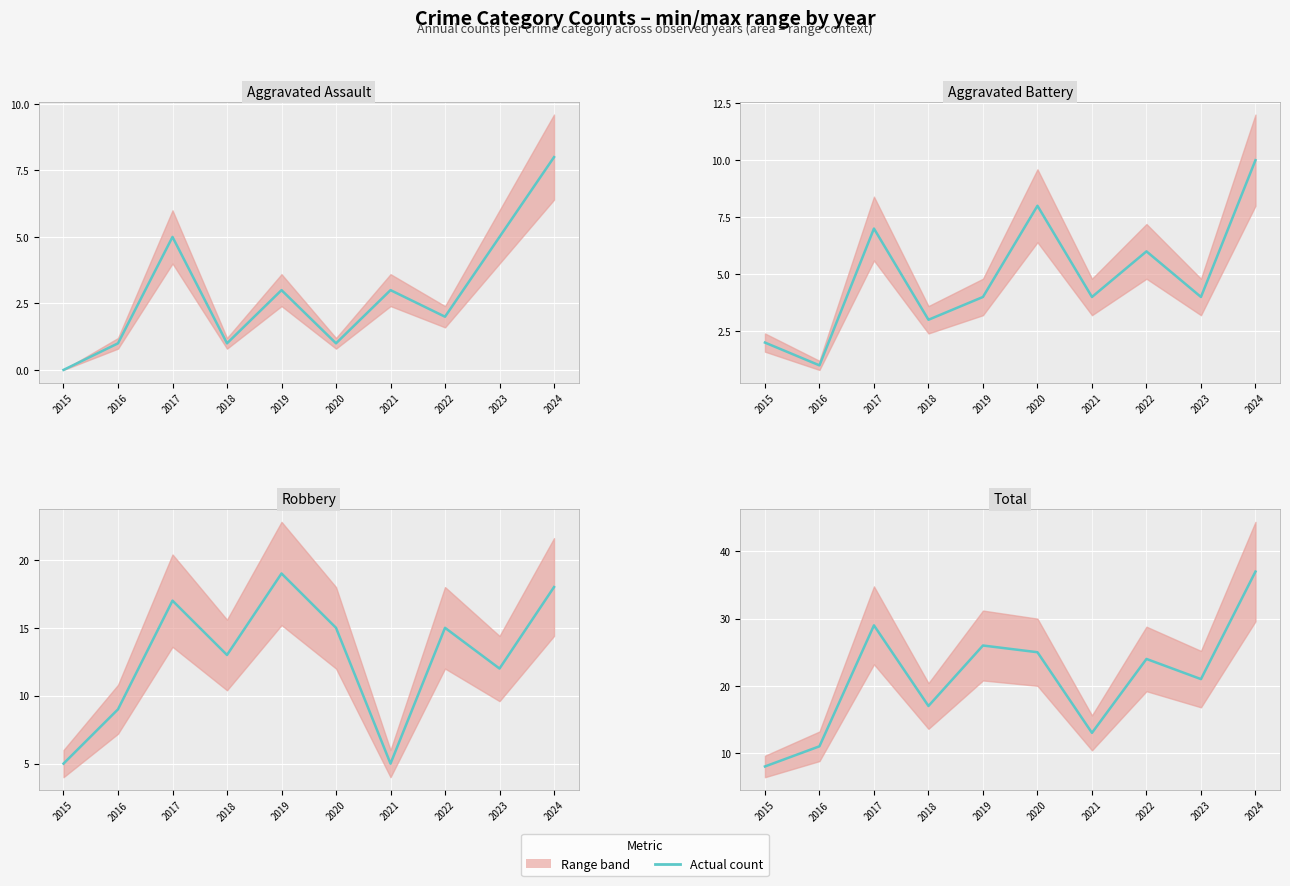

How many times do Aggravated Assault and Aggravated Battery cross each other?

2